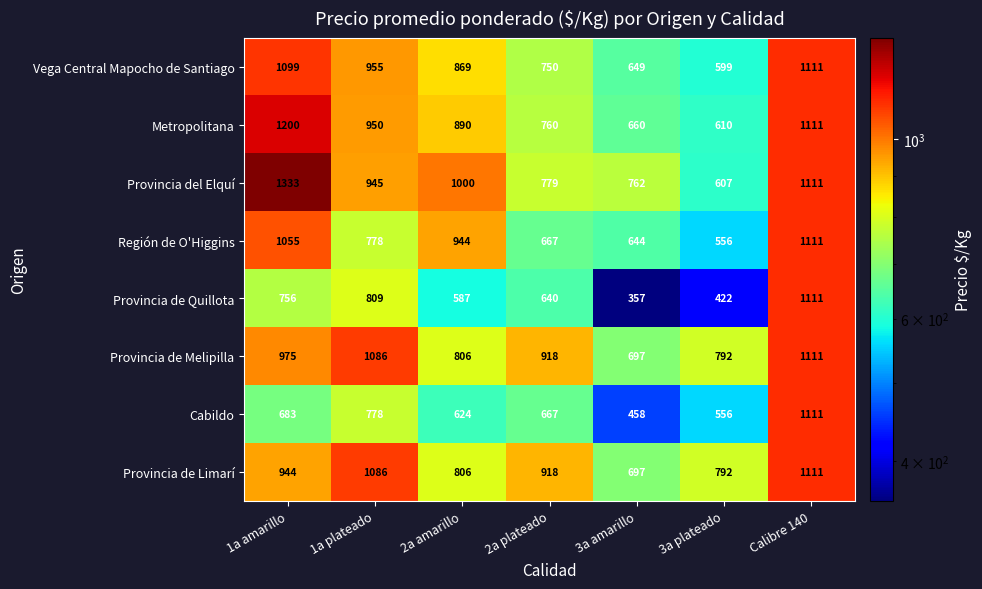

At how many categories does at least one series exceed 604?

7